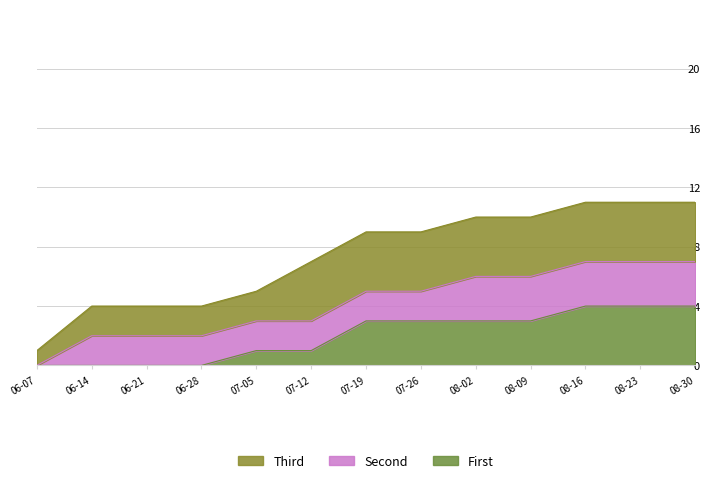

Is it true that First equals 0 at 06-28?

True